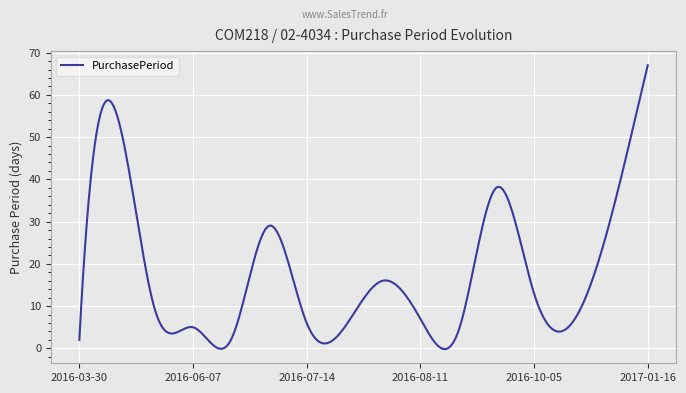

What is the difference between the maximum and minimum values?

67.2